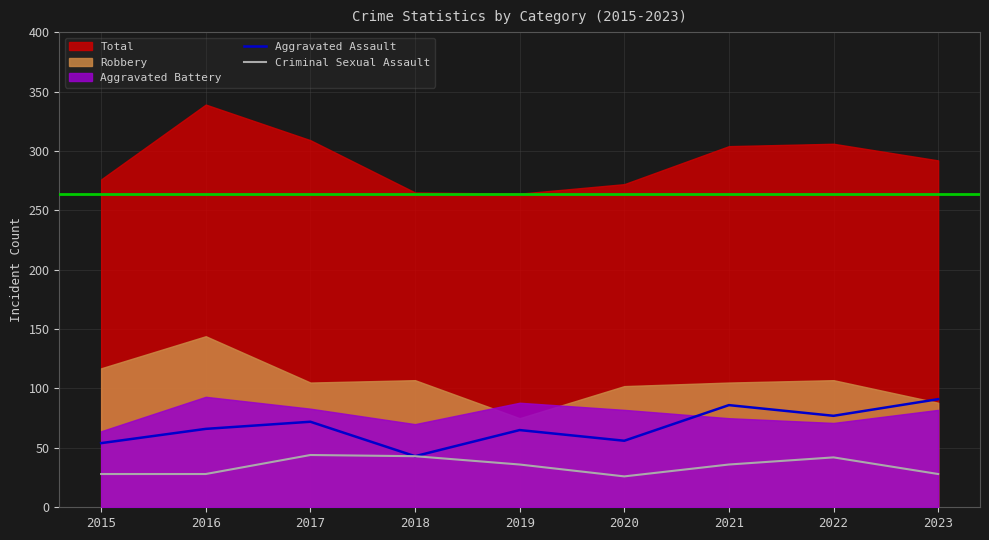

The Criminal Sexual Assault series shows 28 at 2015. True or false?

True